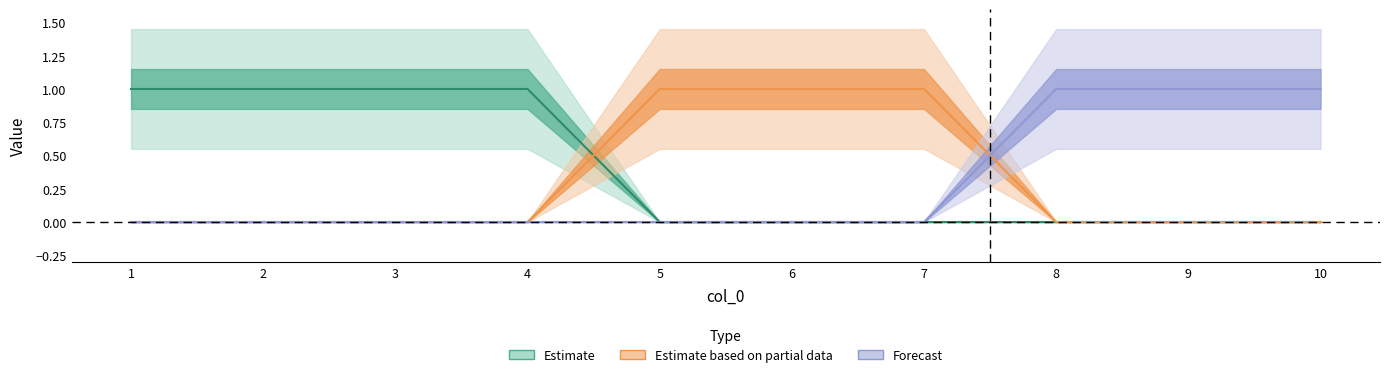

How many values in the 2 series exceed 0?

4